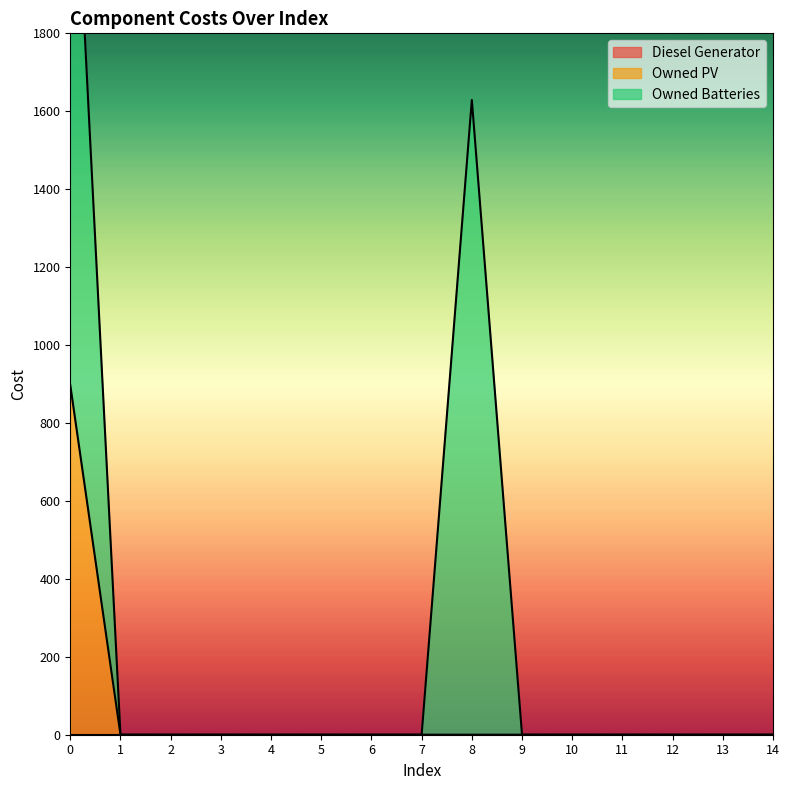

True or false: Owned Batteries and Diesel Generator cross at least once.

False